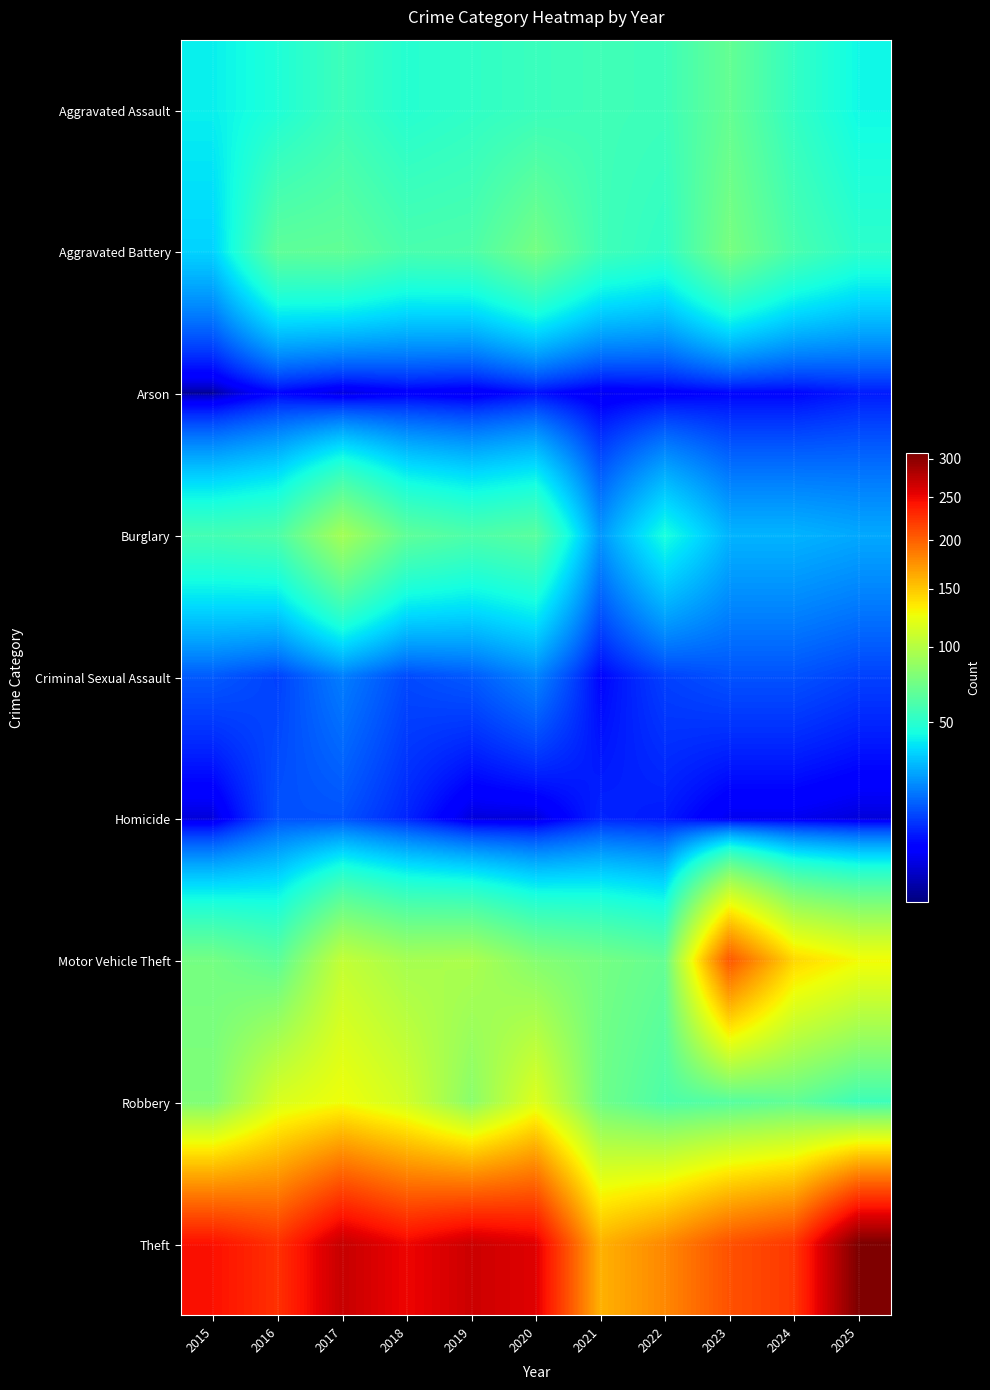

Which series has the largest total across all categories?

Theft